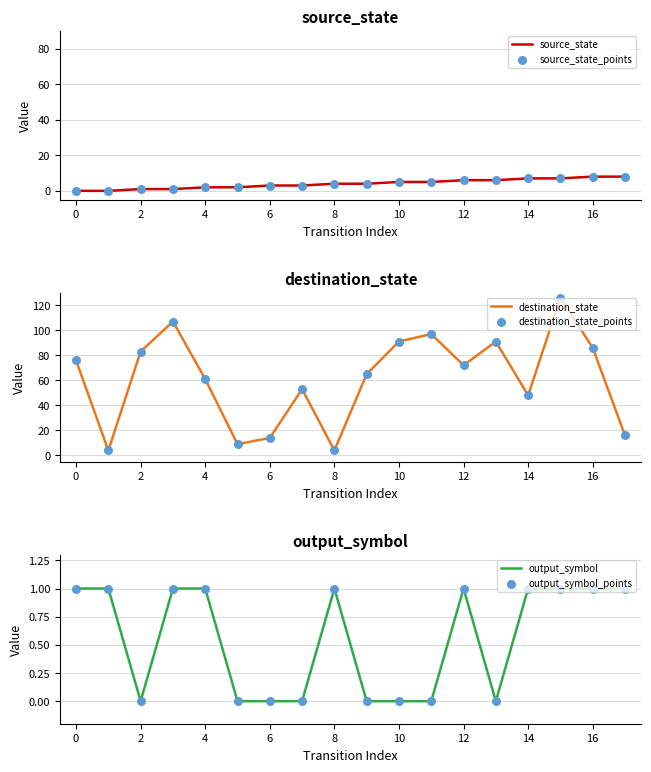

Which series has the largest total across all categories?

destination_state